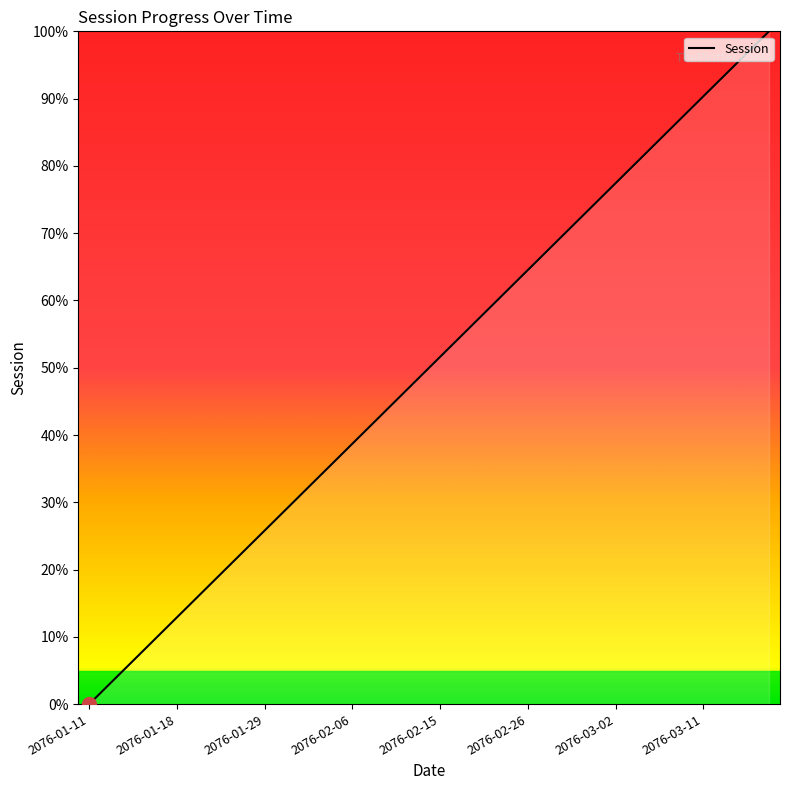

What is the difference between the maximum and minimum values?

100.0